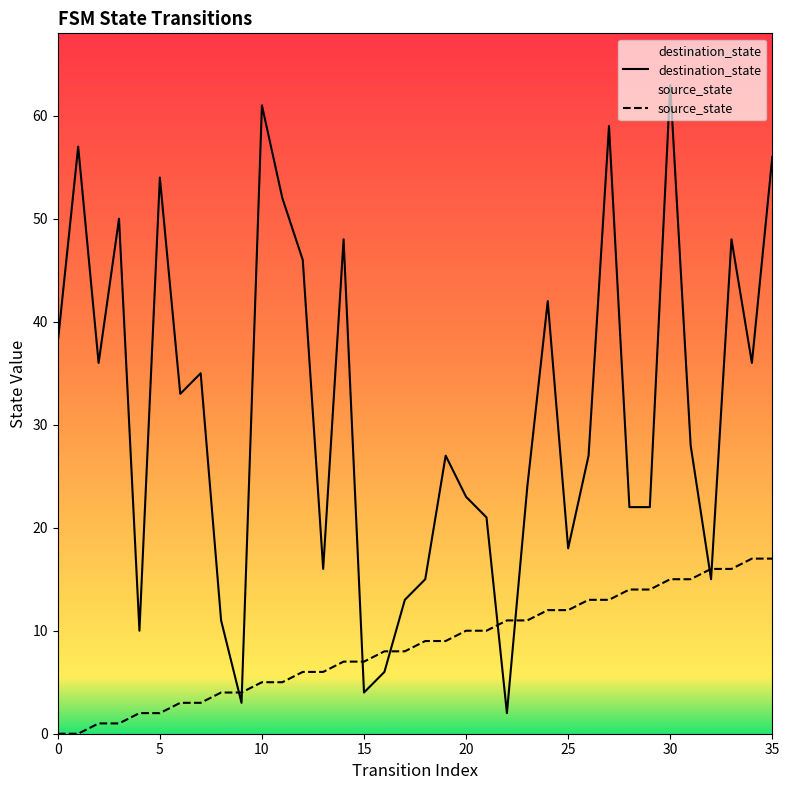

Which series has the largest total across all categories?

destination_state